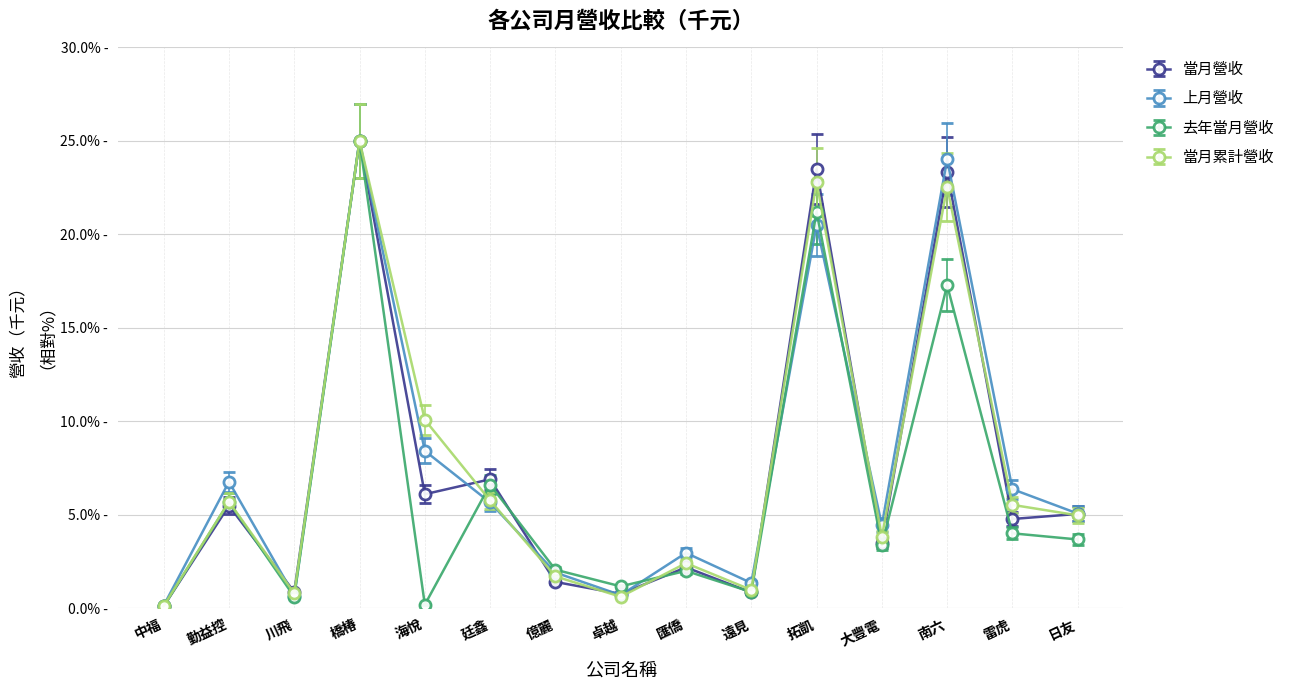

Reading left to right, extract all data points from this chart.

當月營收: 中福=0.1	勤益控=5.5	川飛=0.9	橋椿=25.0	海悅=6.1	廷鑫=6.9	億麗=1.4	卓越=0.8	匯僑=2.2	遠見=0.8	拓凱=23.5	大豐電=3.5	南六=23.4	雷虎=4.8	日友=5.0
上月營收: 中福=0.1	勤益控=6.8	川飛=0.7	橋椿=25.0	海悅=8.4	廷鑫=5.7	億麗=1.9	卓越=0.7	匯僑=3.0	遠見=1.3	拓凱=20.5	大豐電=4.4	南六=24.0	雷虎=6.4	日友=5.1
去年當月營收: 中福=0.1	勤益控=5.7	川飛=0.6	橋椿=25.0	海悅=0.2	廷鑫=6.6	億麗=2.1	卓越=1.2	匯僑=2.0	遠見=0.9	拓凱=21.2	大豐電=3.4	南六=17.3	雷虎=4.0	日友=3.7
當月累計營收: 中福=0.1	勤益控=5.7	川飛=0.8	橋椿=25.0	海悅=10.1	廷鑫=5.8	億麗=1.7	卓越=0.6	匯僑=2.4	遠見=1.0	拓凱=22.8	大豐電=3.8	南六=22.5	雷虎=5.5	日友=5.0